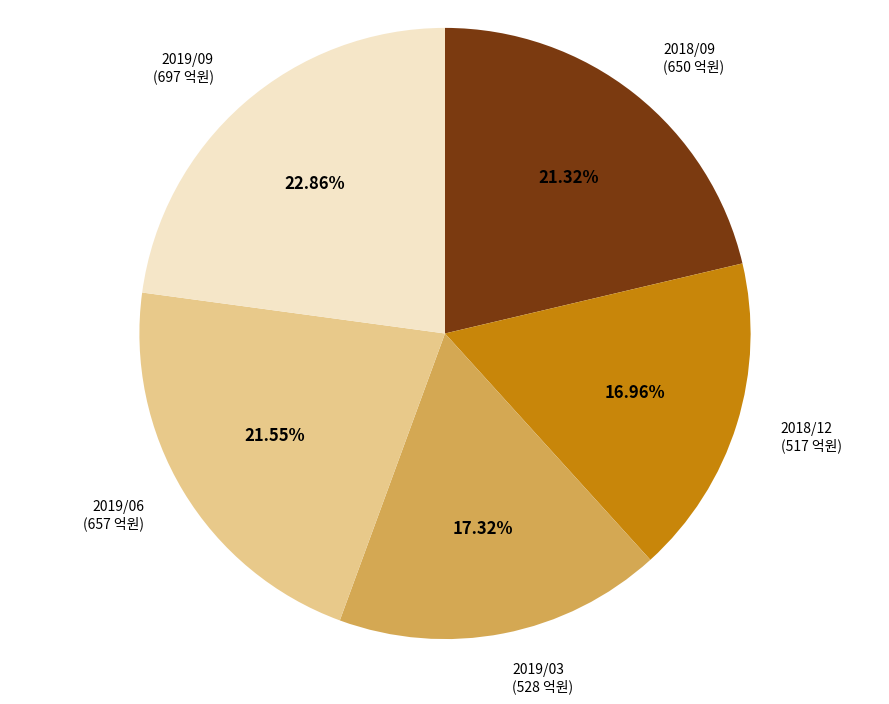

True or false: 2019/06 accounts for 22% of the total.

True